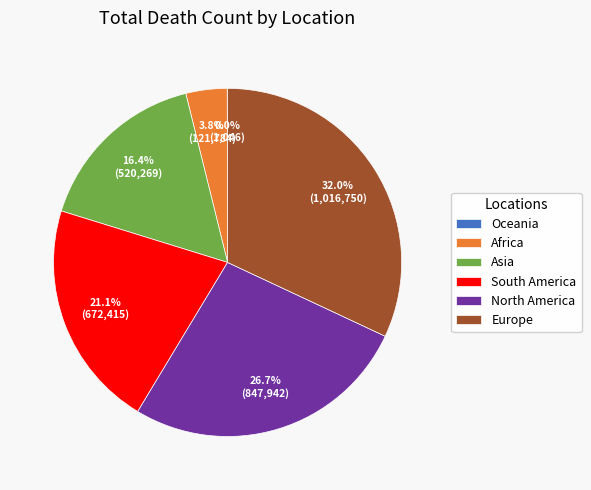

Does any single category account for the majority?

No